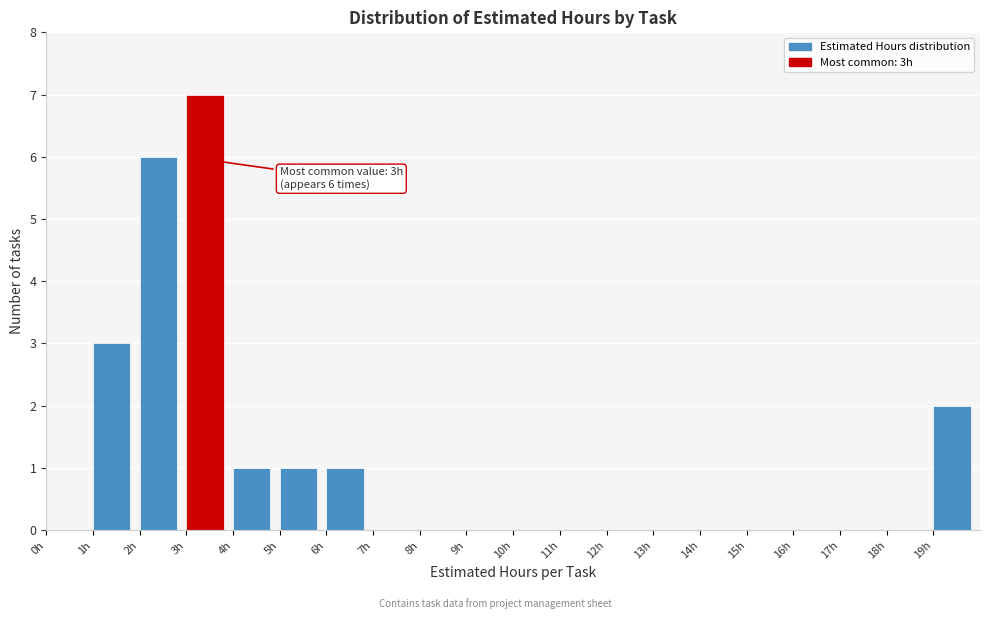

Which range on the x-axis has the tallest bar?

3 to 4